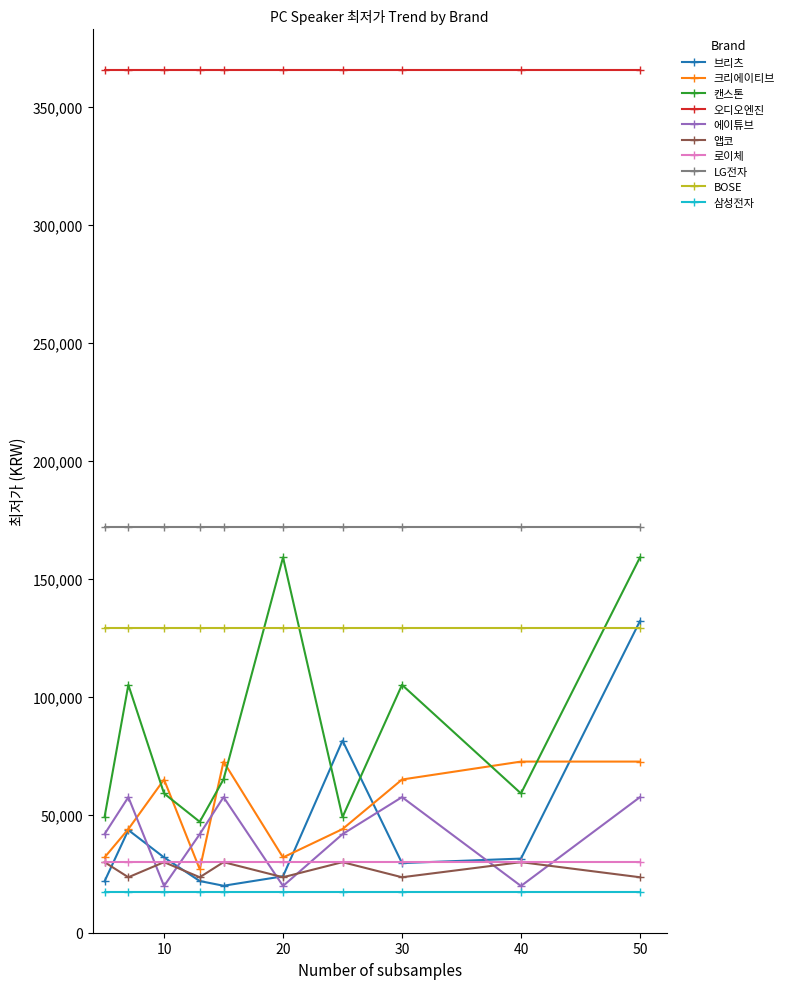

What is the minimum value shown in the chart?

17300